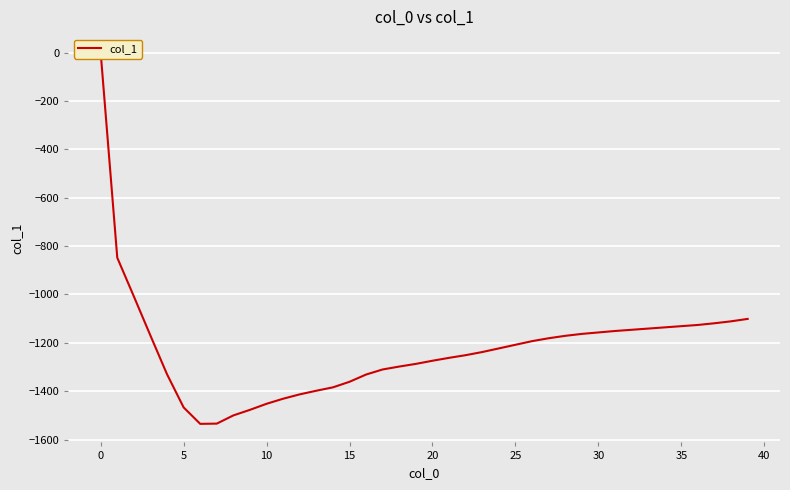

What is the sum of all values?

-49017